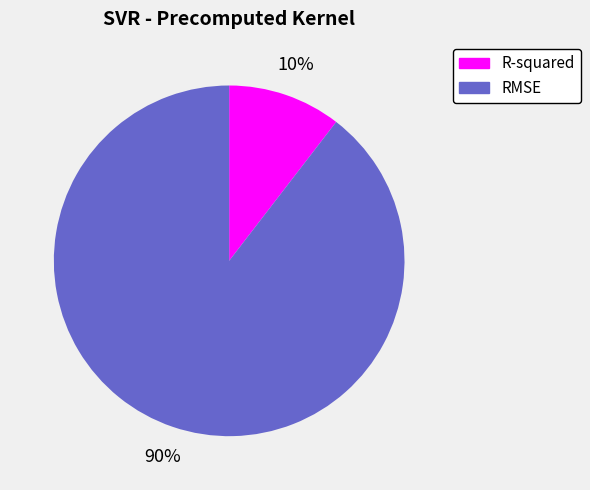

Which category has the biggest portion of the pie?

RMSE